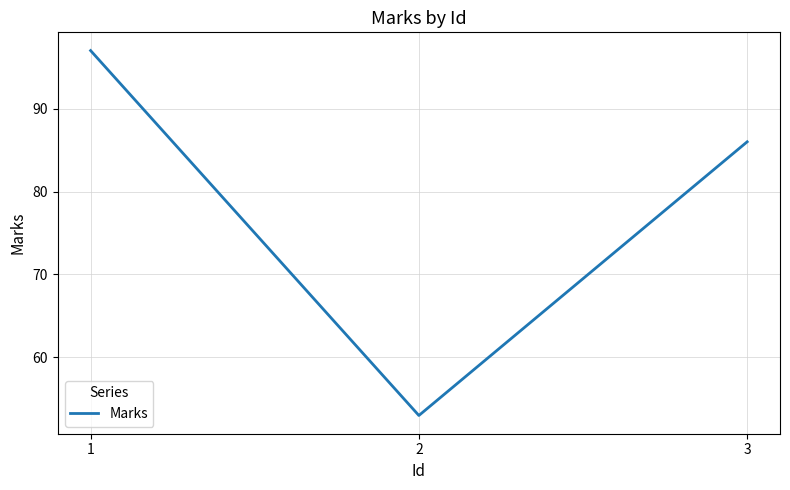

At which category does the chart reach its peak across all series?

1